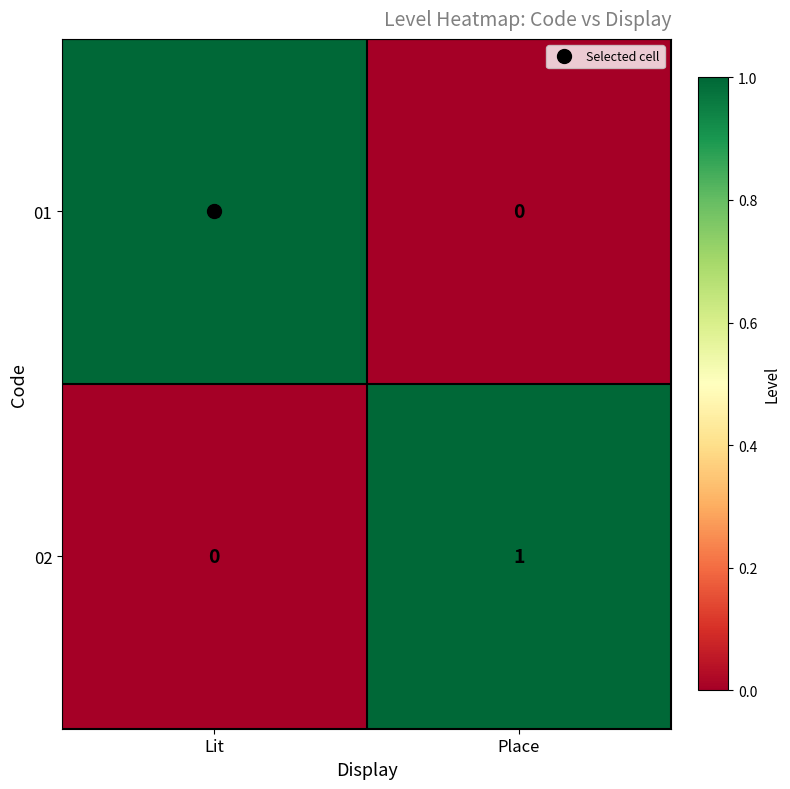

Which category has the lowest value in the 01 series?

Place